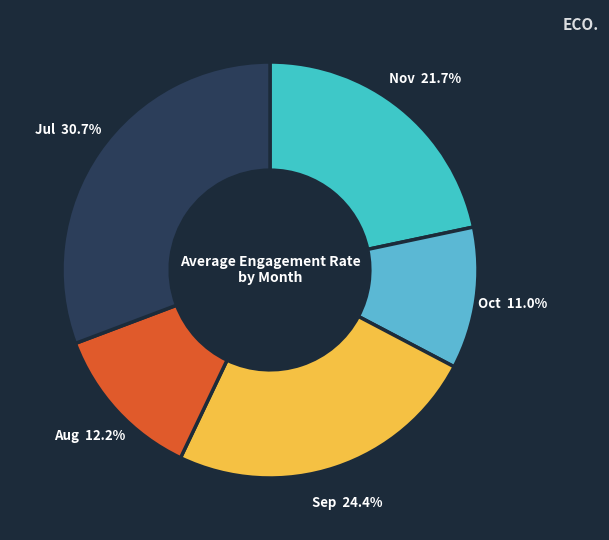

How many slices are in this pie chart?

5